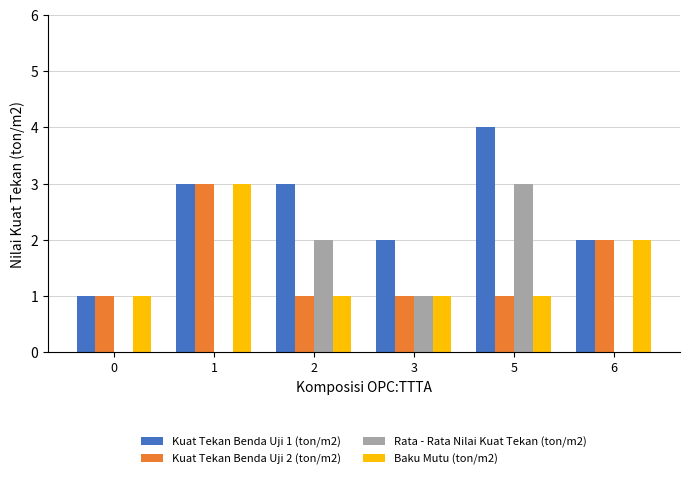

True or false: Kuat Tekan Benda Uji 1 (ton/m2) has a value of 3 at 2.

True